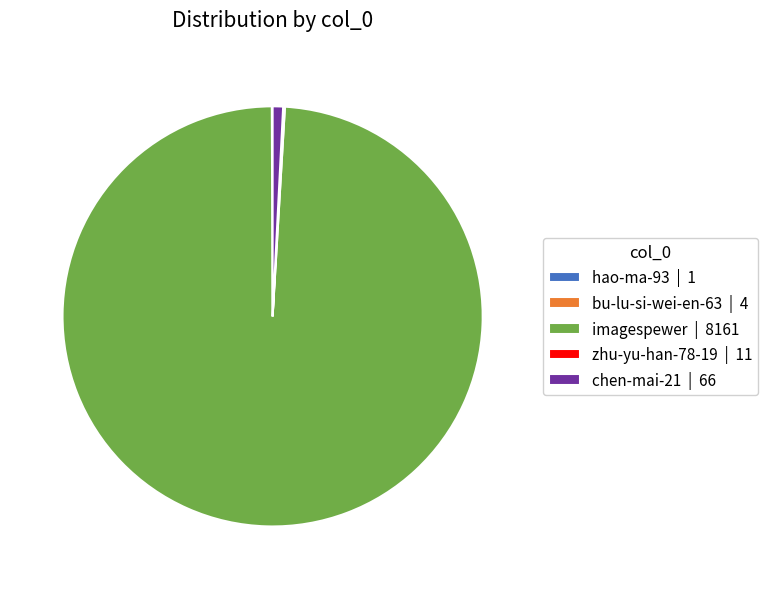

Which slice is the largest?

imagespewer